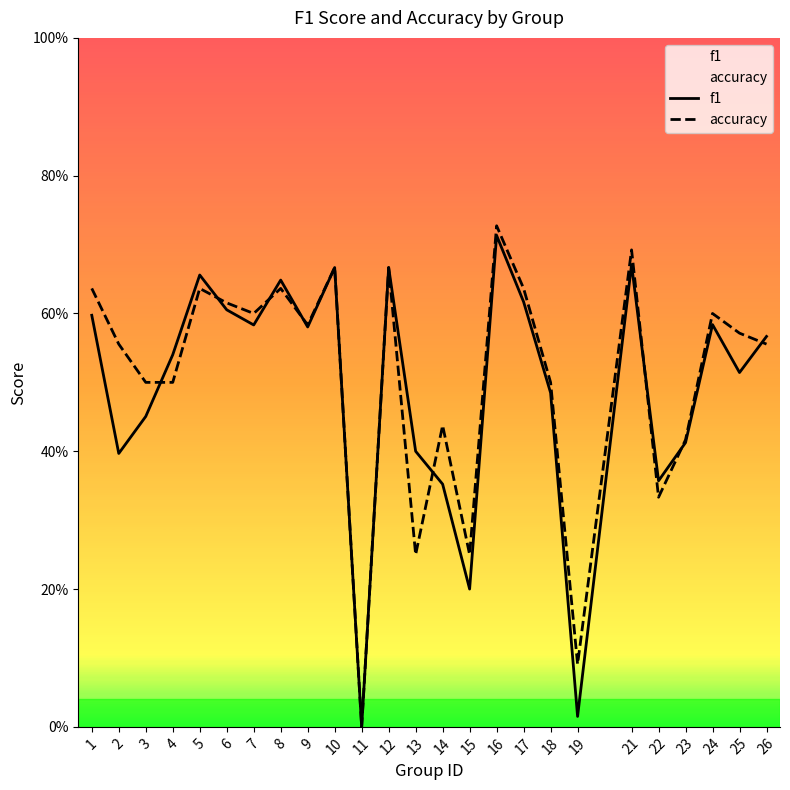

Which has a higher value, 2 or 14?

2